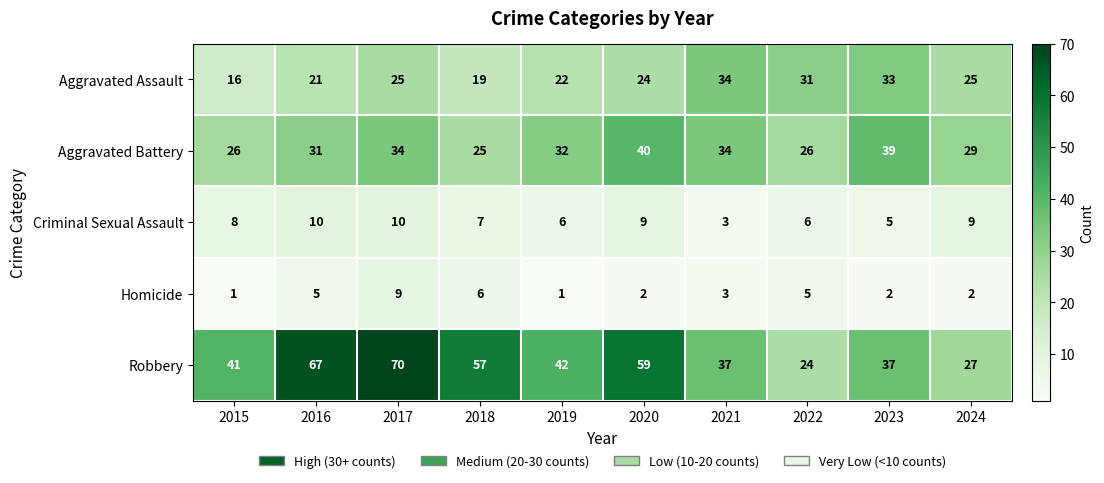

At 2022, list the series in order from largest to smallest.

Aggravated Assault, Aggravated Battery, Robbery, Criminal Sexual Assault, Homicide